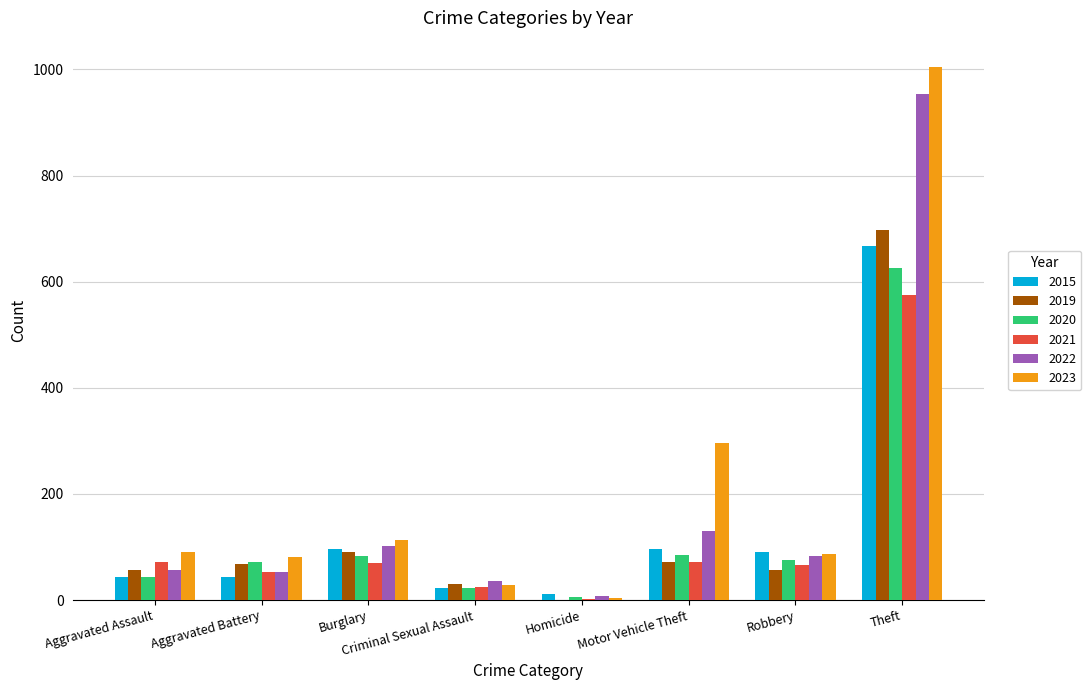

Which series has the widest spread of values?

2023